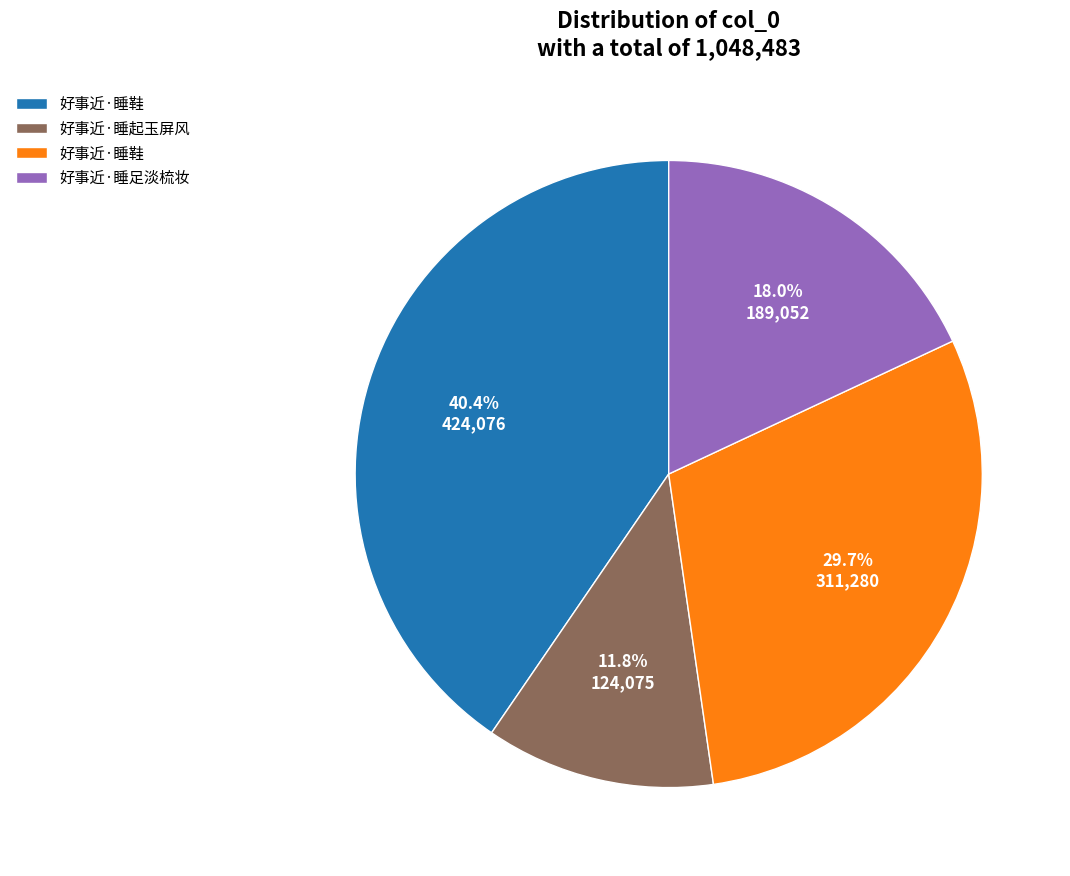

Is there a majority slice in this chart?

No